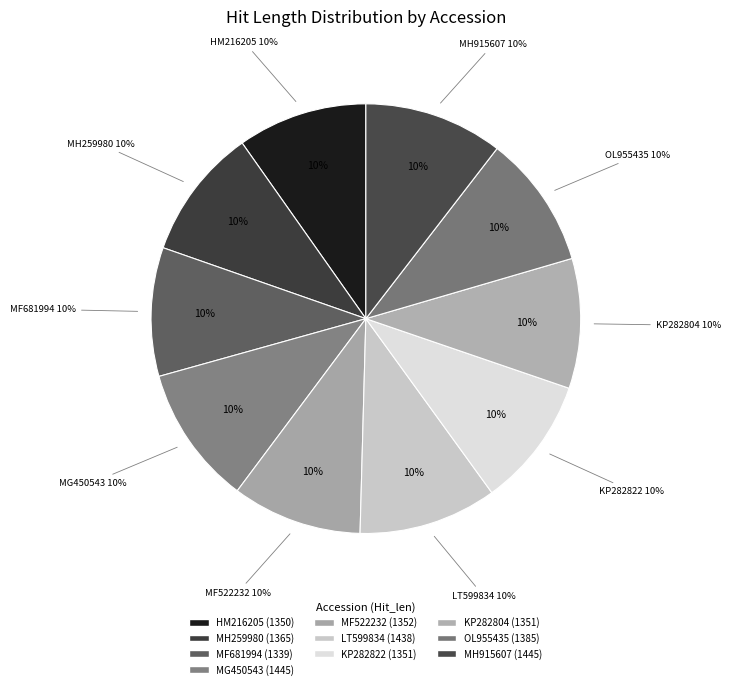

True or false: OL955435 accounts for 10% of the total.

True